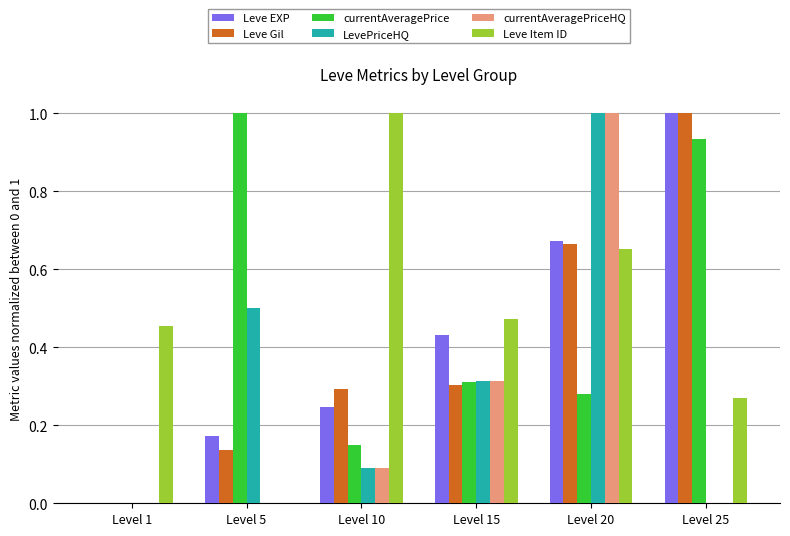

Which series changed the most between Level 10 and Level 15?

Leve Item ID